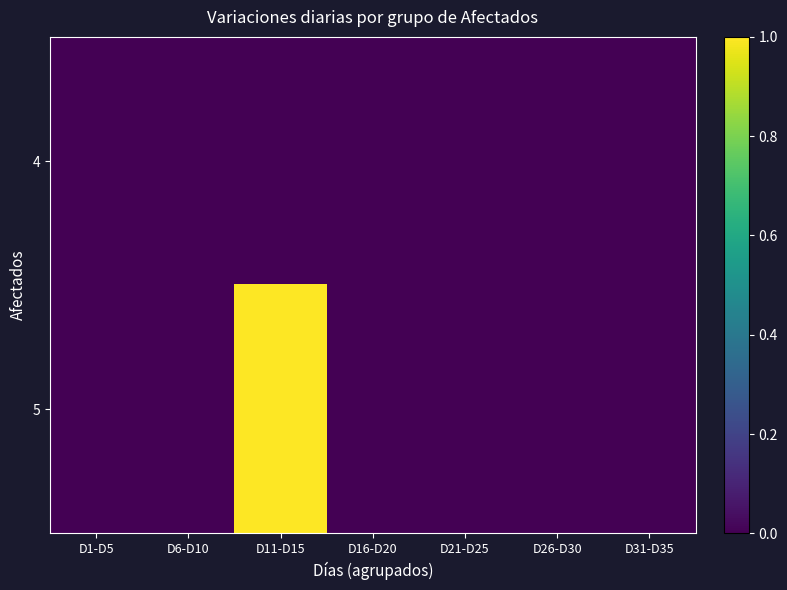

How many data points does each series have?

7